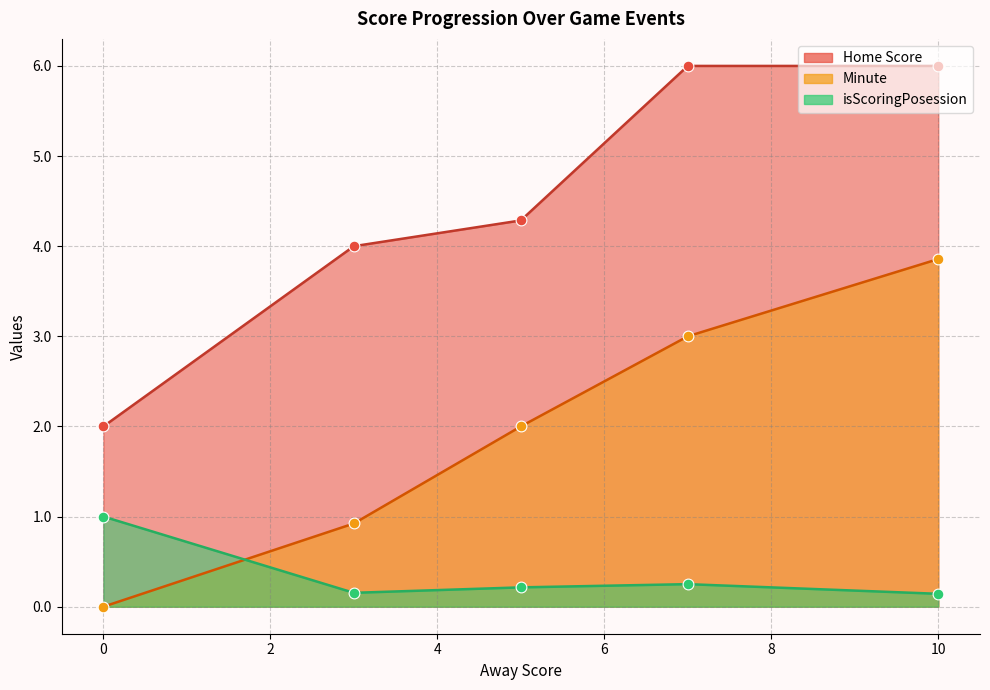

Is the value of isScoringPosession at 10 greater than the value of Minute at 7?

No